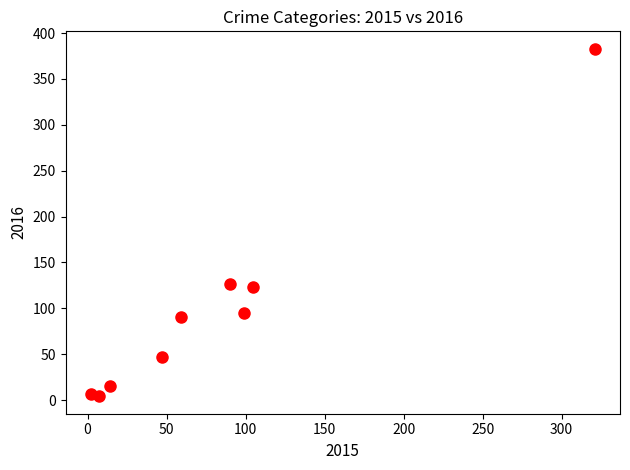

What is the range of Y values (max minus min)?

379